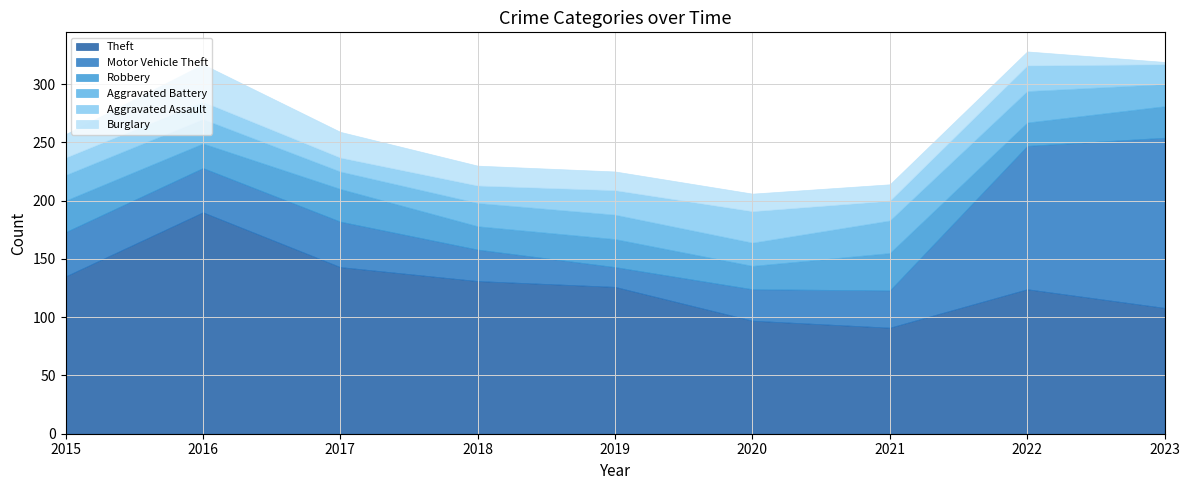

Which series has the largest total across all categories?

Theft